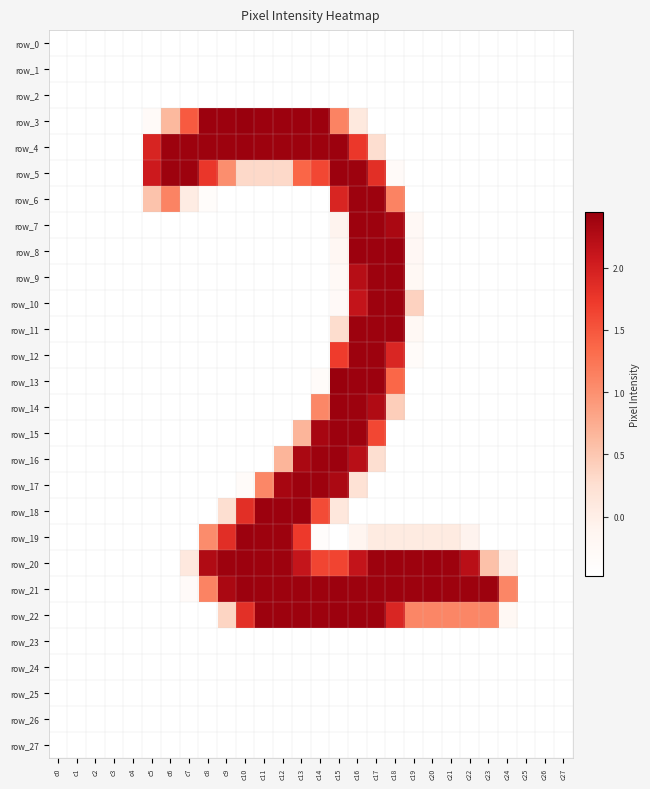

What is the difference between the highest and lowest values at c8?

2.9